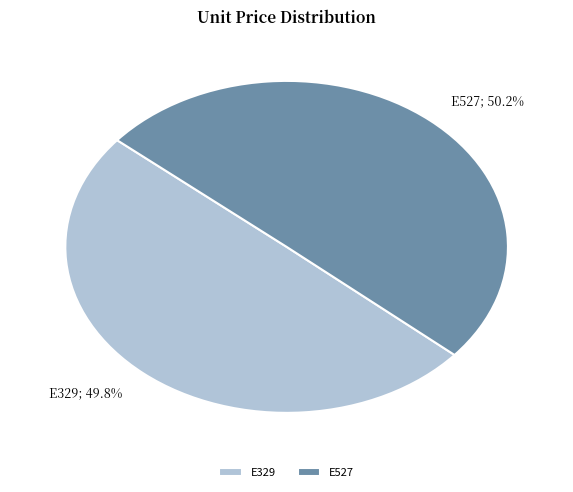

Is it true that E527 is 50% of the pie?

True